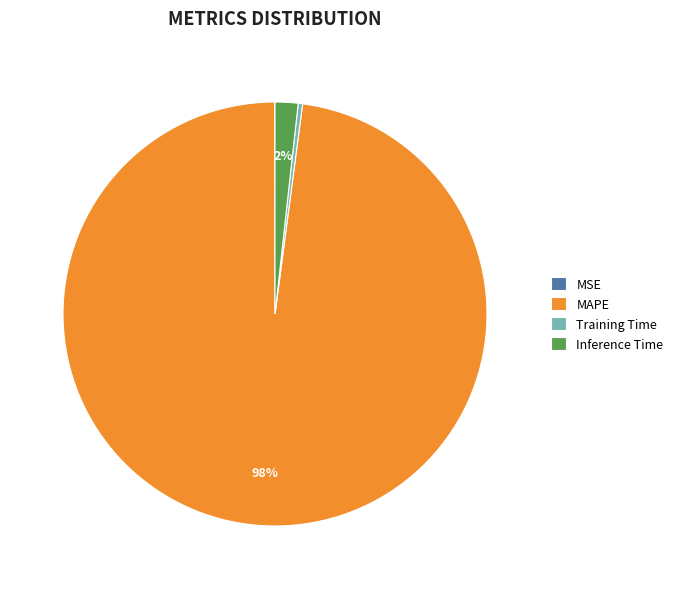

Between Training Time and Inference Time, which is larger?

Inference Time